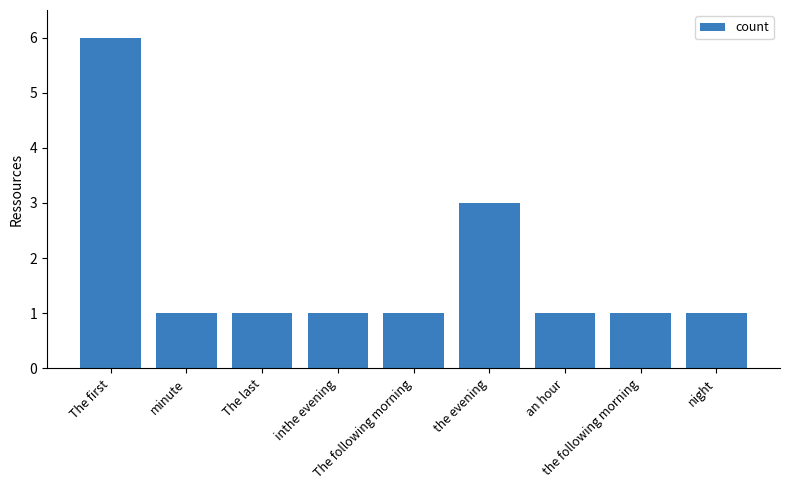

What is the smallest value displayed?

1